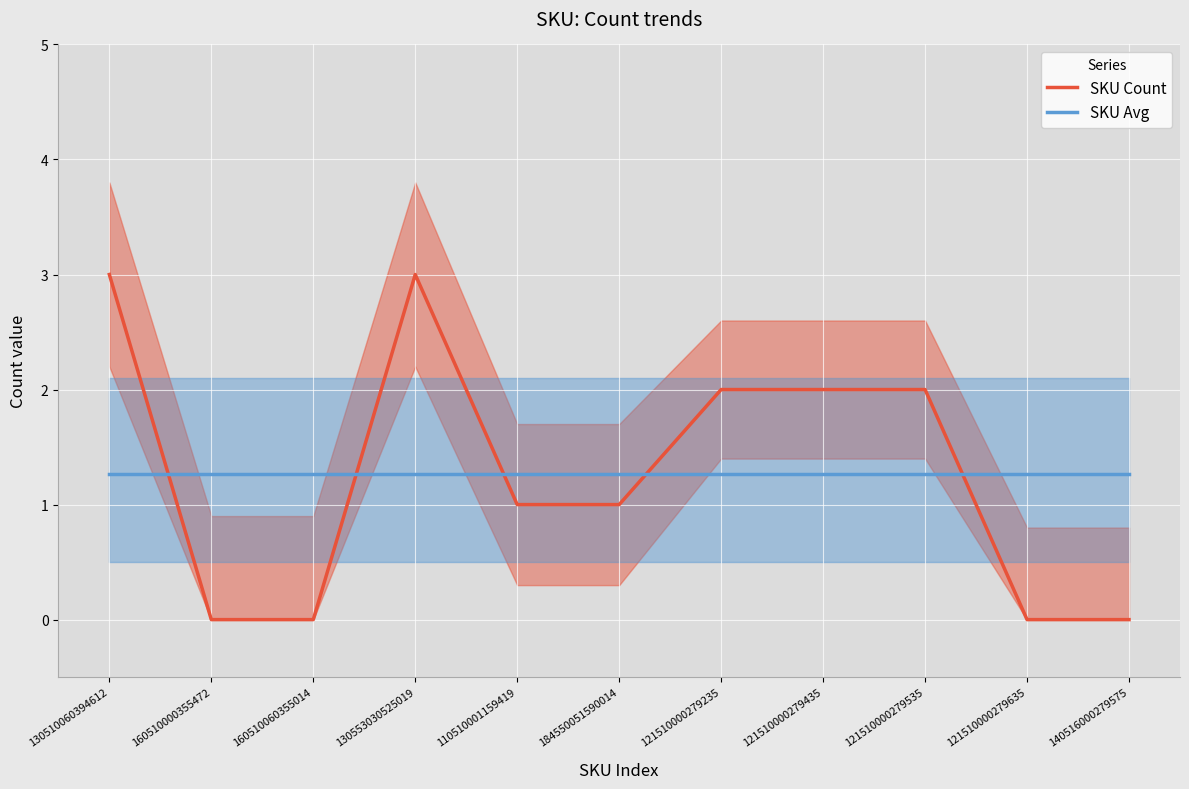

Reading right to left, extract all data points from this chart.

SKU Count: 0.0	0.0	2.0	2.0	2.0	1.0	1.0	3.0	0.0	0.0	3.0
SKU Avg: 1.3	1.3	1.3	1.3	1.3	1.3	1.3	1.3	1.3	1.3	1.3